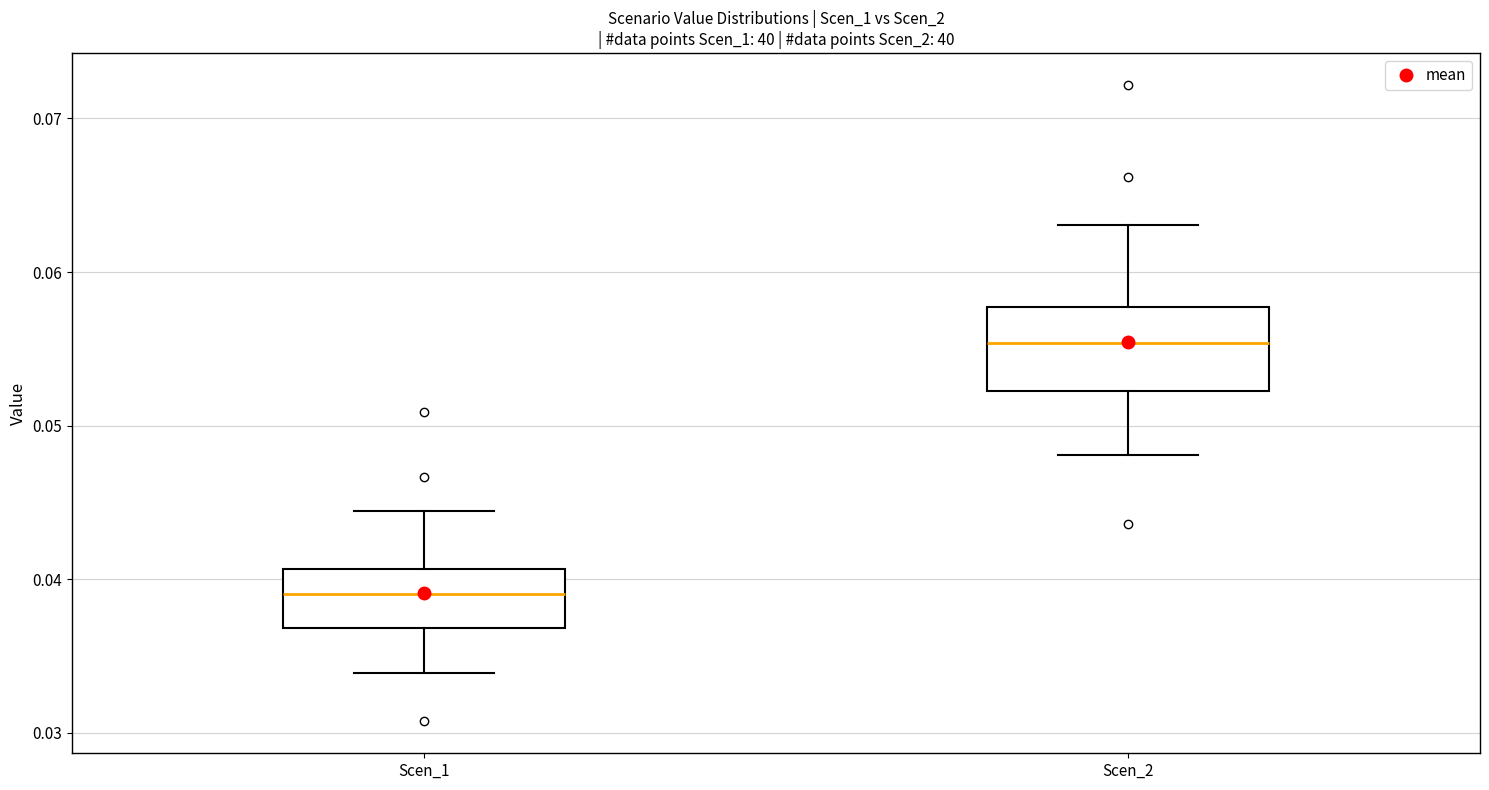

Reading left to right, read every box against the y-axis: the position of its median line, the range the box covers, and the ends of its whiskers. The values are not printed on the chart, so give them approximately, as read against the axis.

Scen_1: median 0.039, box 0.037 to 0.041, whiskers 0.034 to 0.044
Scen_2: median 0.055, box 0.052 to 0.058, whiskers 0.048 to 0.063